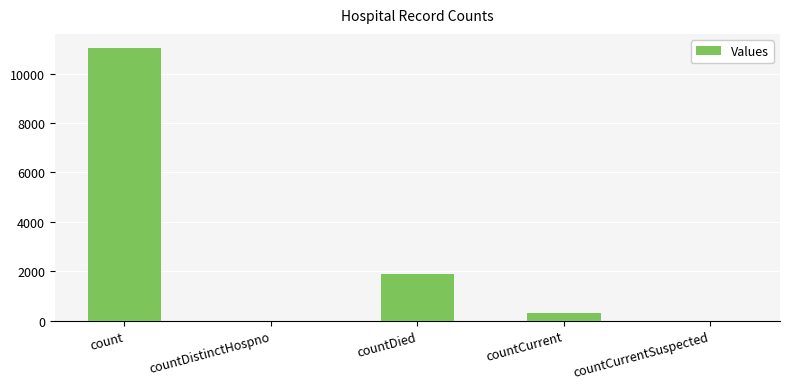

Reading left to right, what are all the values shown in this chart?

count=11059	countDistinctHospno=0	countDied=1898	countCurrent=308	countCurrentSuspected=0